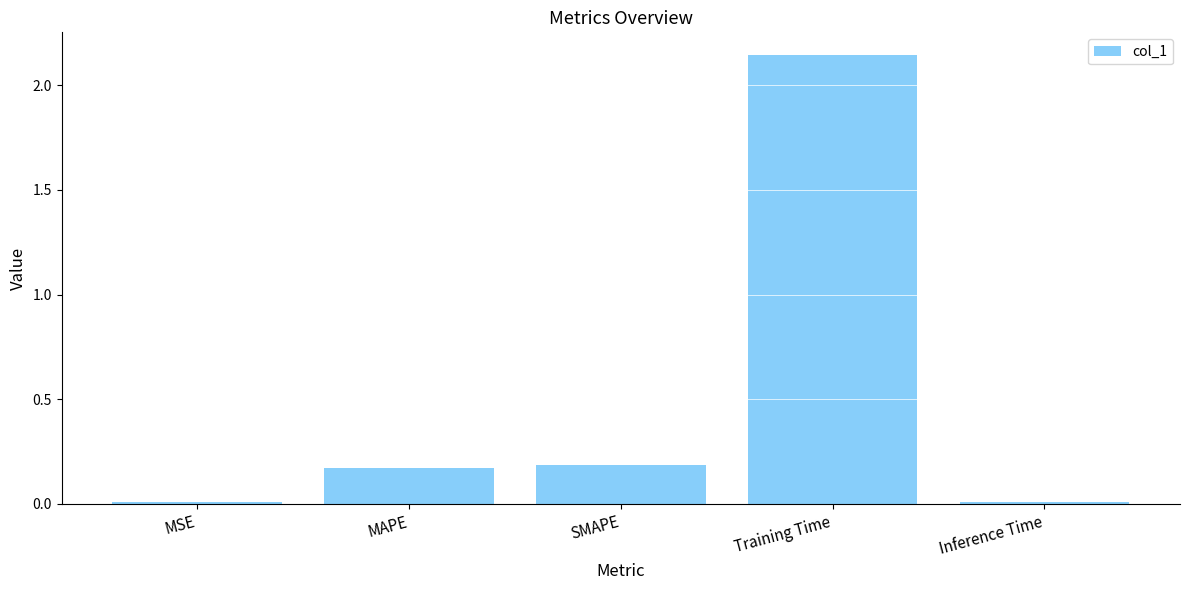

What is the label of the 4th bar from the left?

Training Time